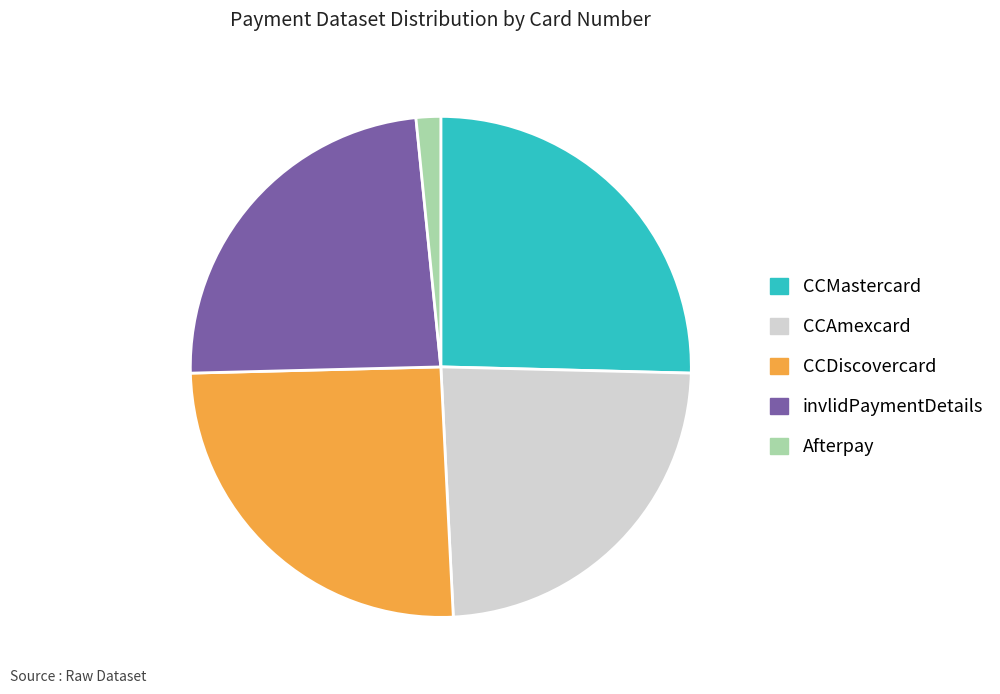

What is the largest slice in the pie chart?

CCDiscovercard